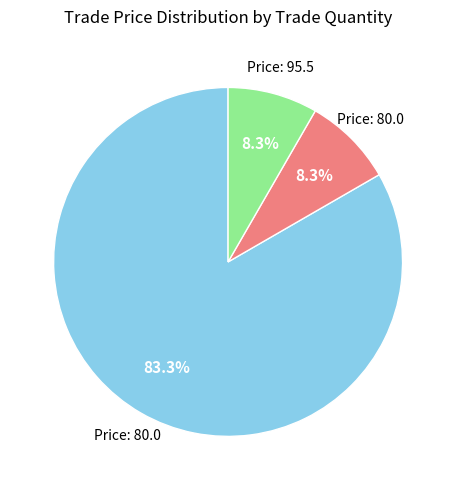

Does any single category account for the majority?

Yes